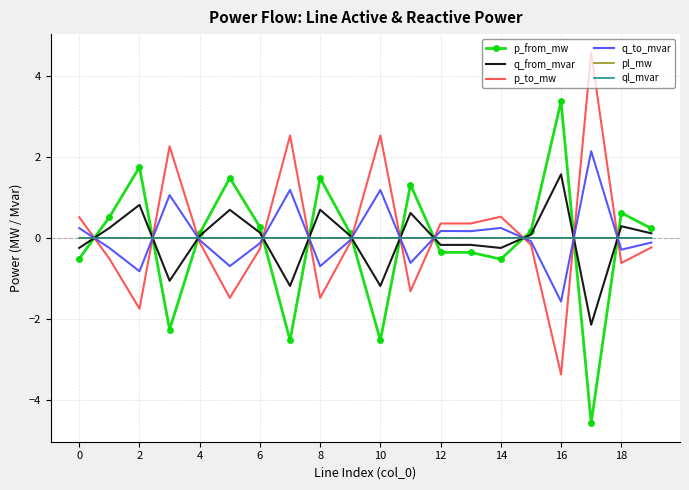

What is the difference between the second highest and minimum values in the p_from_mw series?

6.3